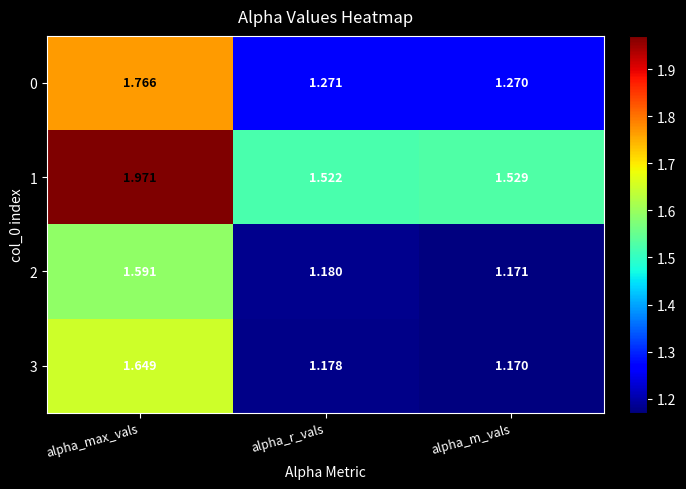

What is the total value across all series at alpha_r_vals?

5.2